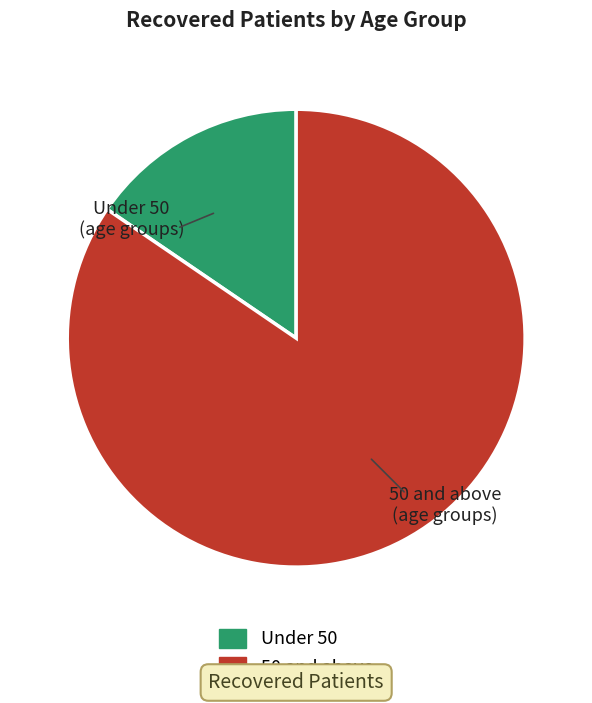

Is there a majority slice in this chart?

Yes